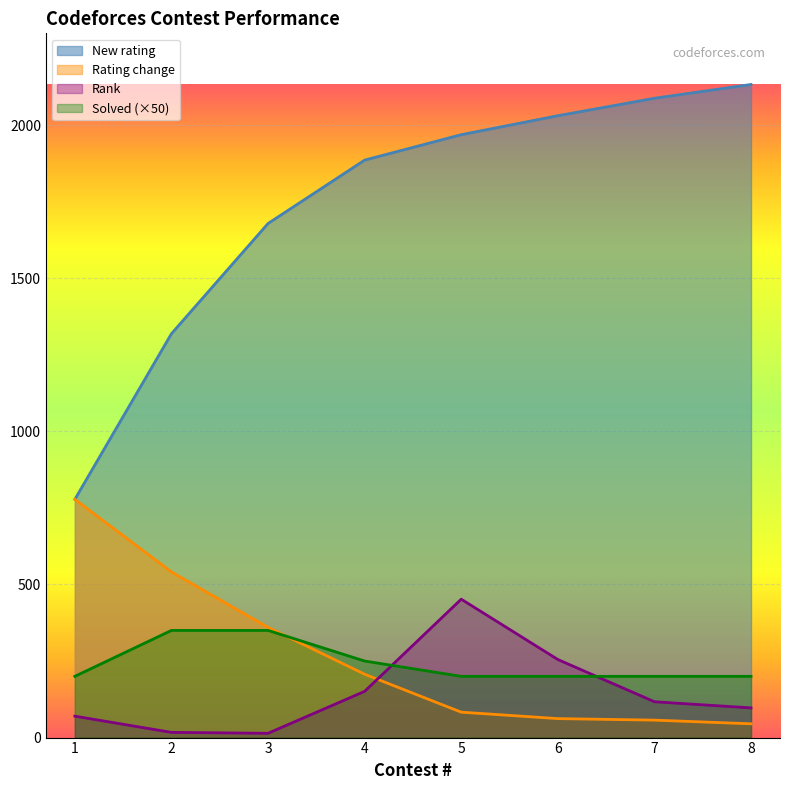

At which category does the chart reach its minimum across all series?

3